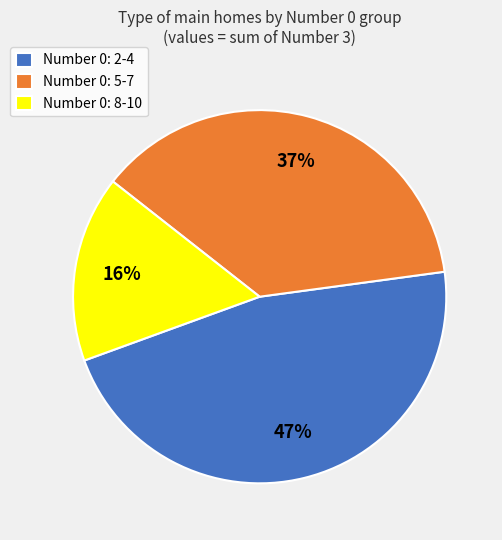

Does Number 0: 8-10 account for over 50% of the chart?

No